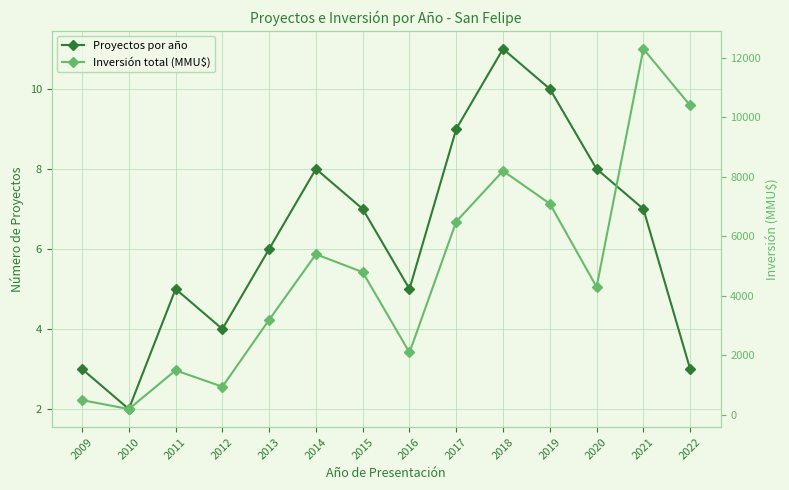

Which has a higher value, 2014 or 2013?

2014